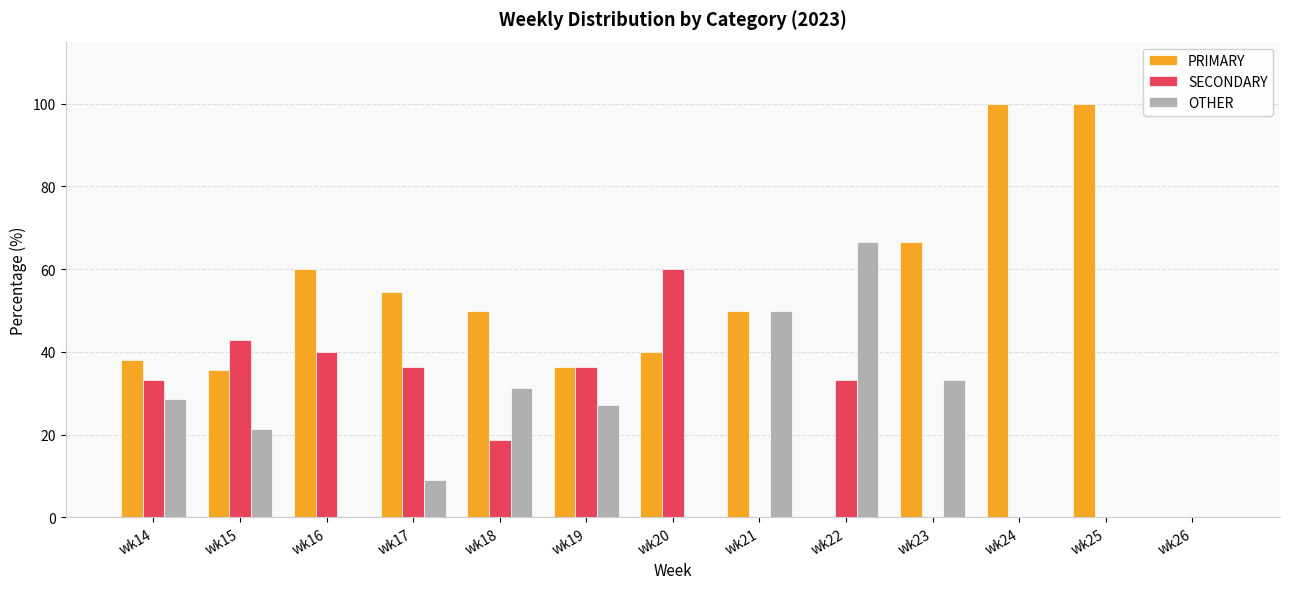

Is it true that OTHER equals 0.0 at wk25?

True